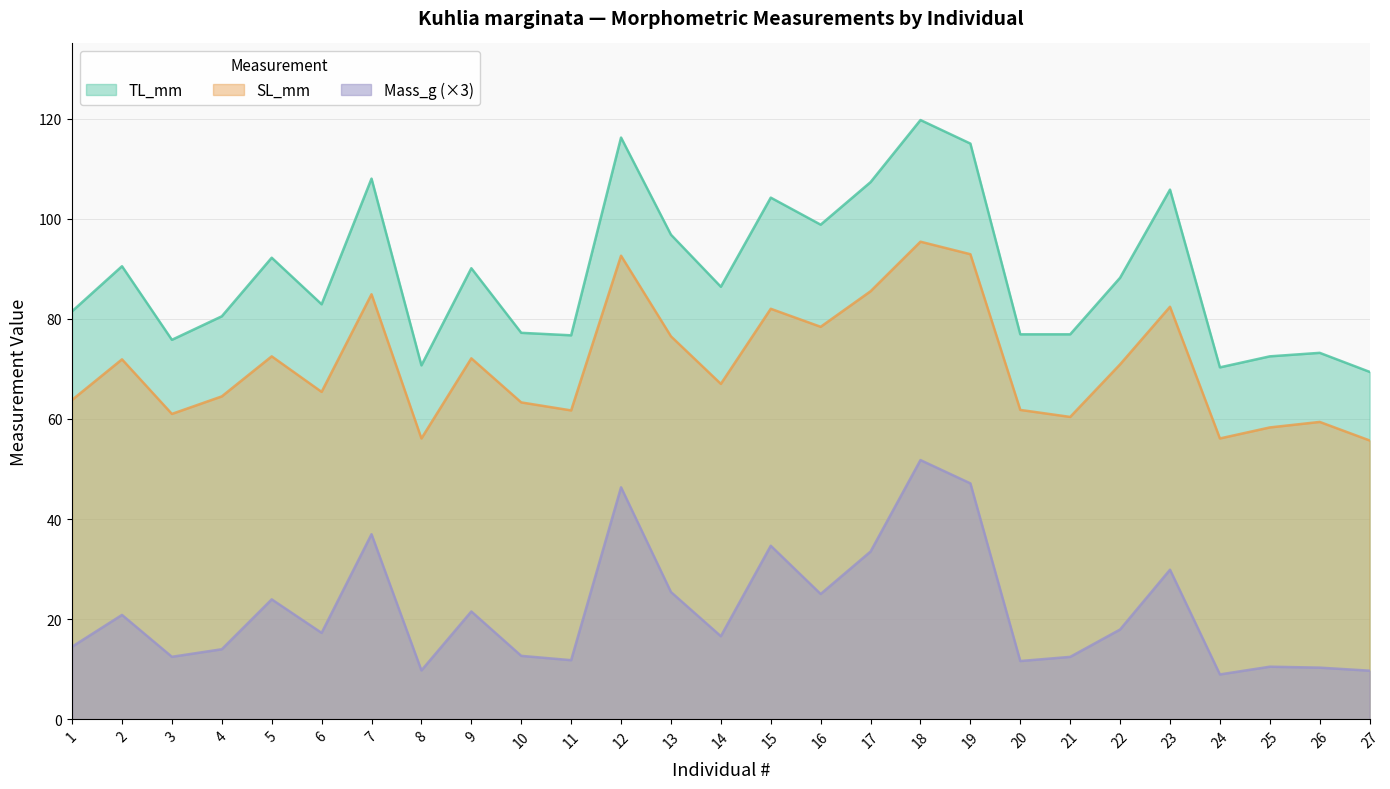

What is the value of the Mass_g point at the 10th from the left?

12.7